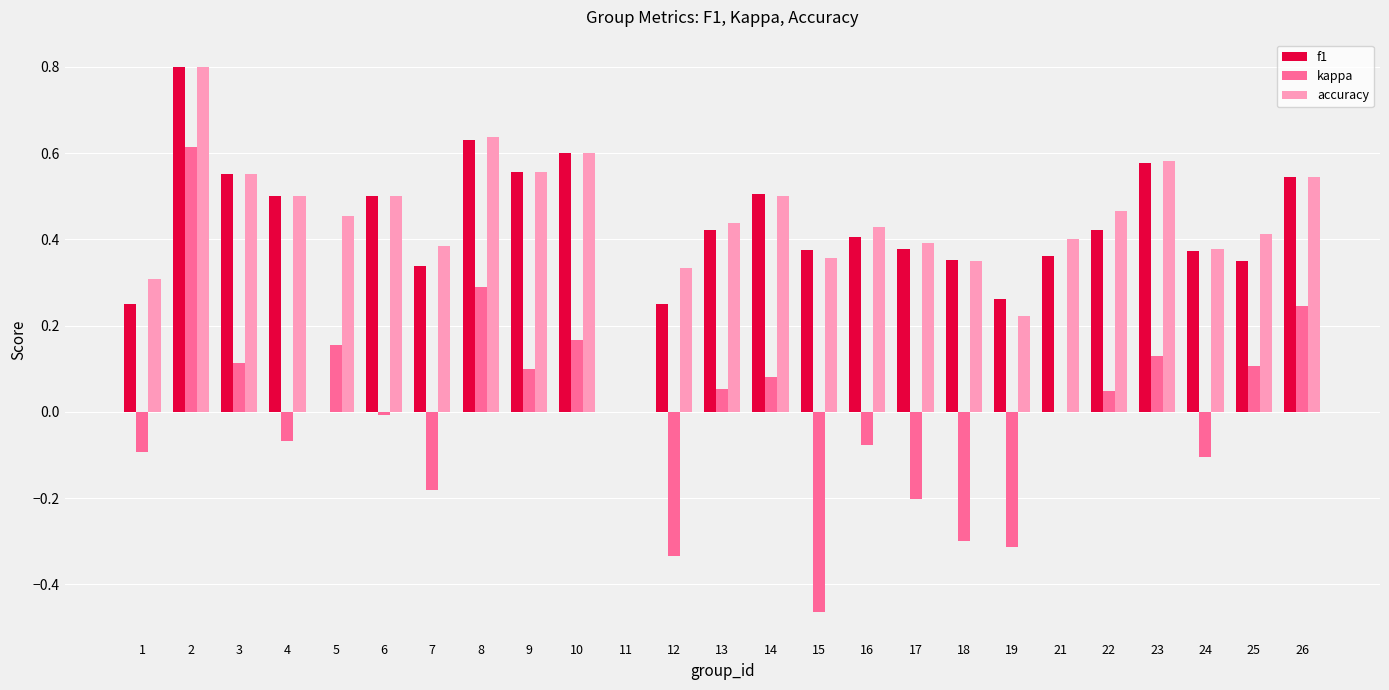

True or false: accuracy has a value of 0.8 at 3.

False